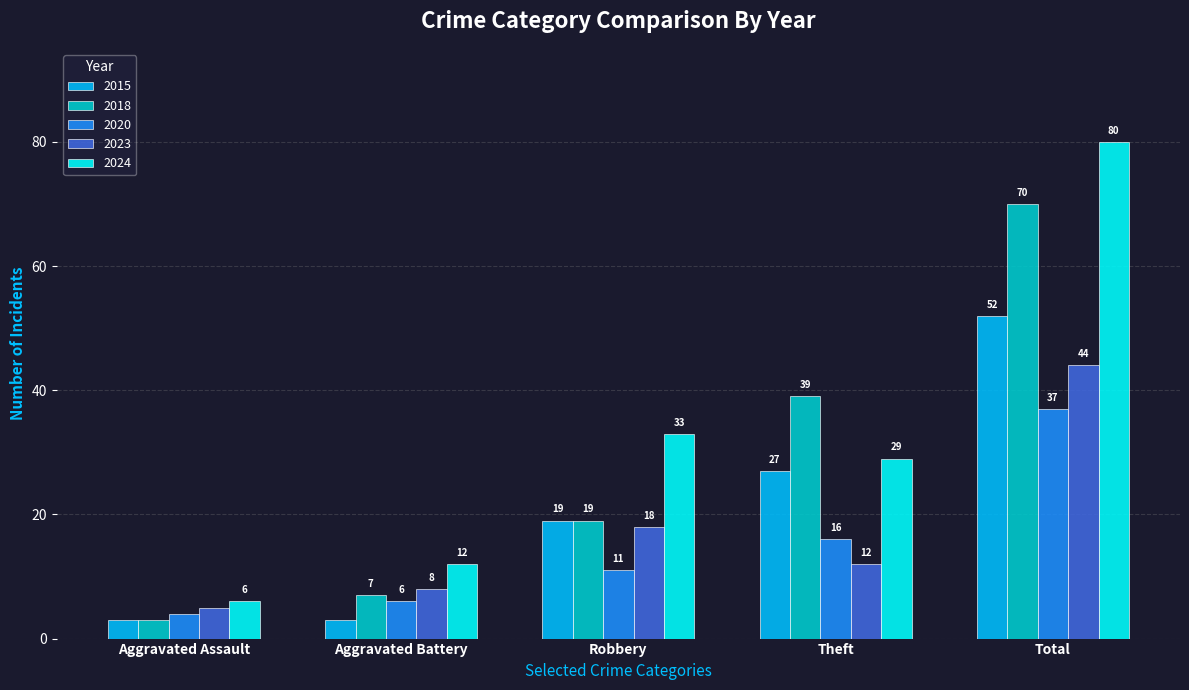

What is the approximate value of 2023 at Total?

44